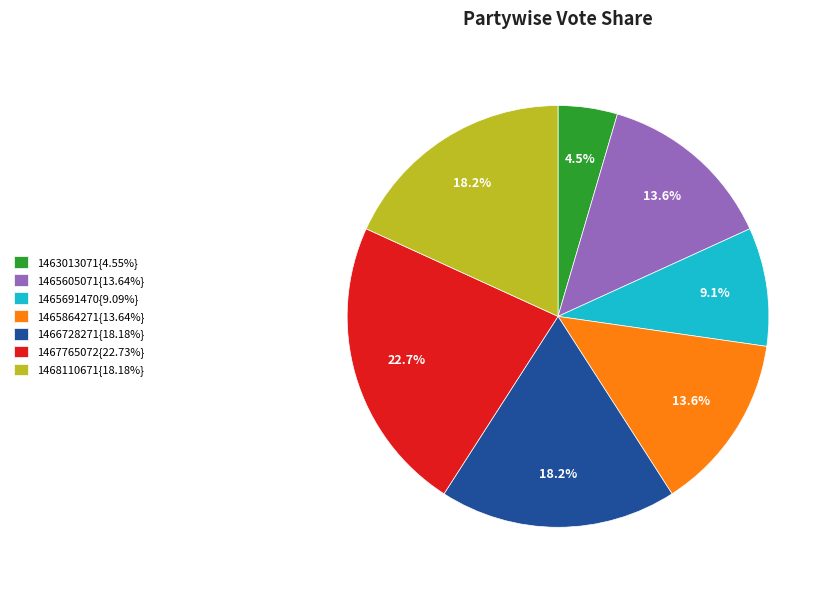

Approximately how many times larger is the value at 1463013071{4.55%} compared to 1465691470{9.09%}?

0.5